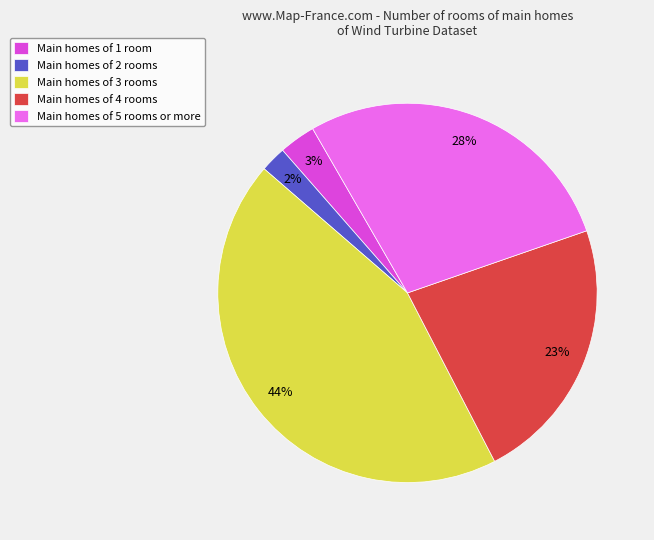

To the nearest percent, what portion does Main homes of 3 rooms represent?

44%